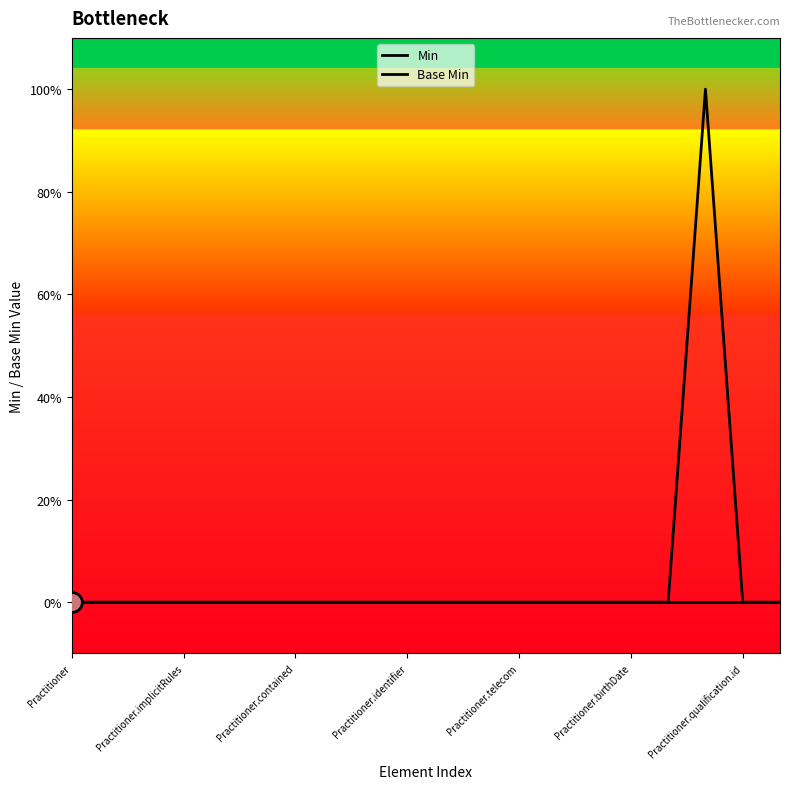

Which series reaches the maximum Y coordinate?

Base Min